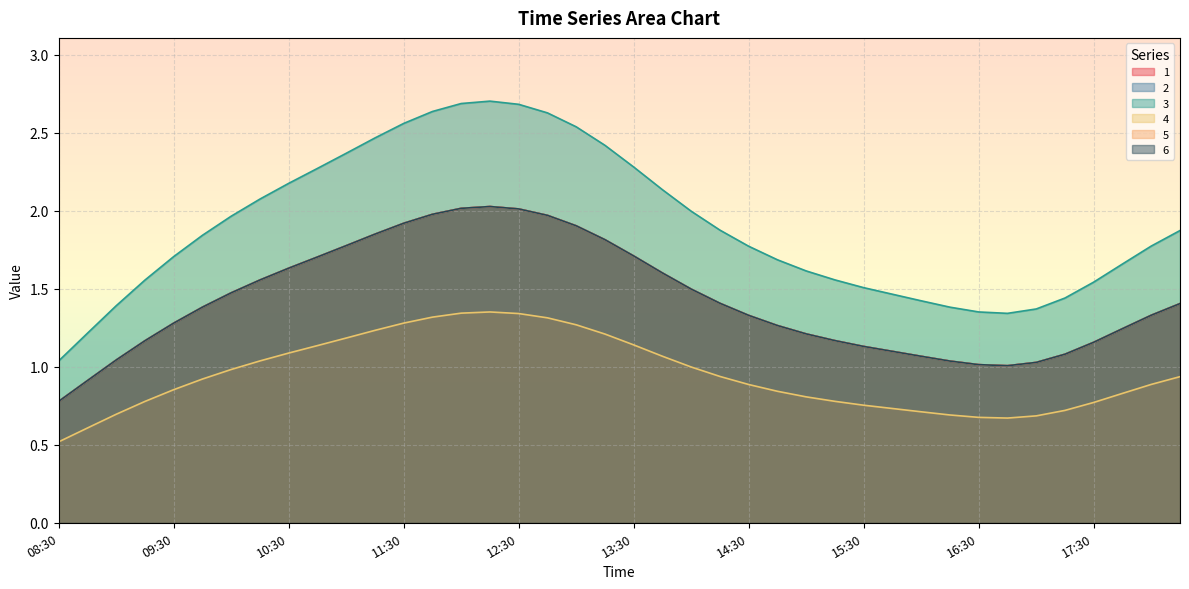

Which series has the largest total across all categories?

4